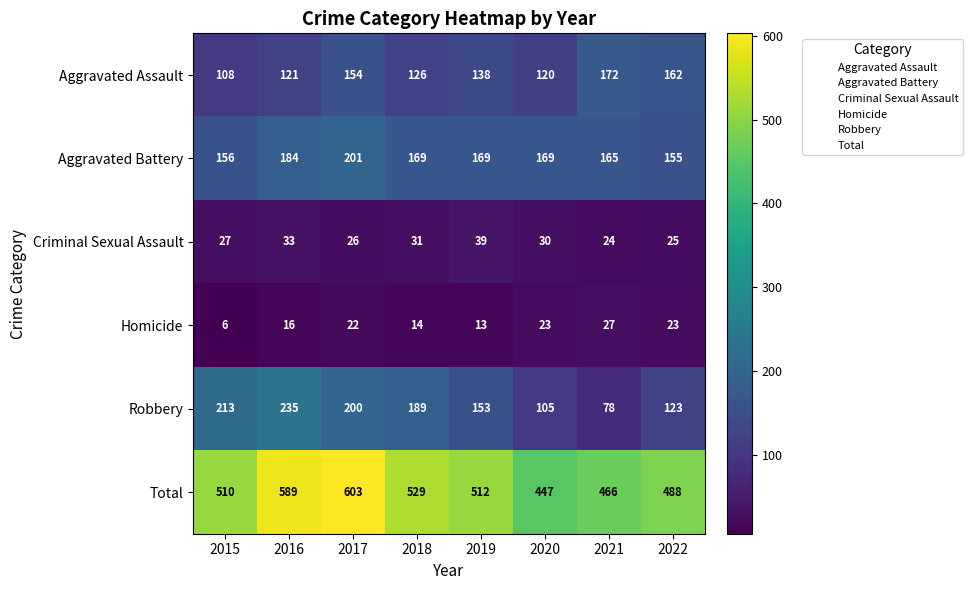

Which series has the largest total across all categories?

Total